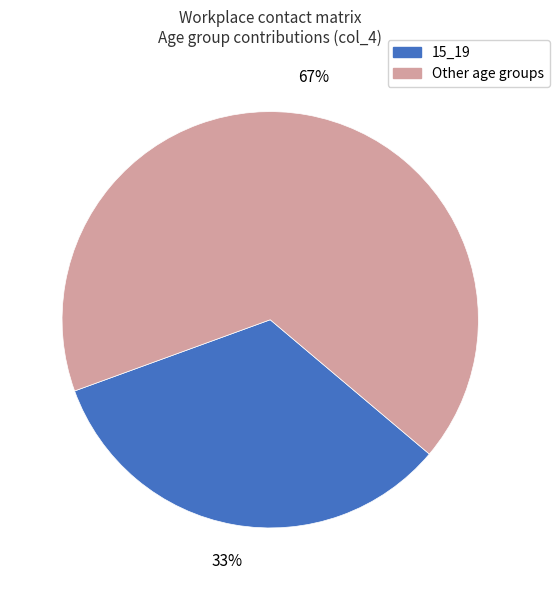

Does any single category account for the majority?

Yes